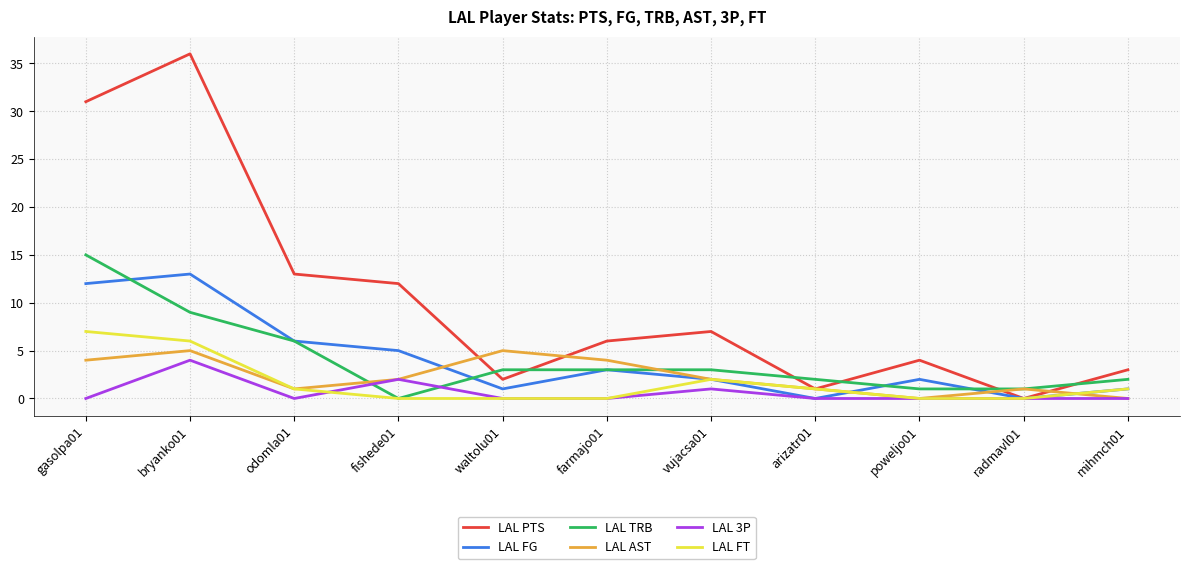

Which series has the largest range (max minus min)?

LAL PTS